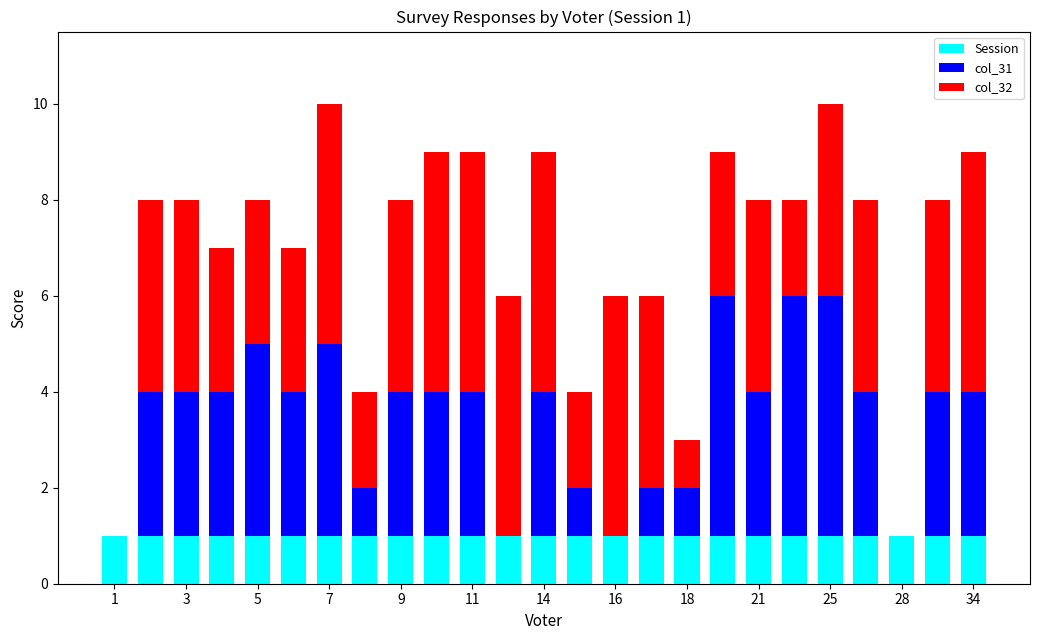

What is the difference between the maximum and minimum values in the col_32 series?

5